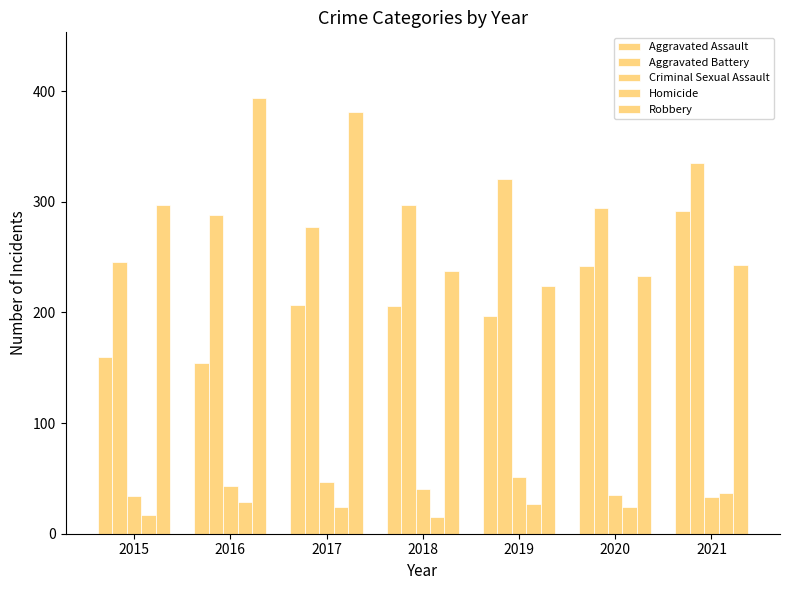

Does the chart contain stacked bars?

No